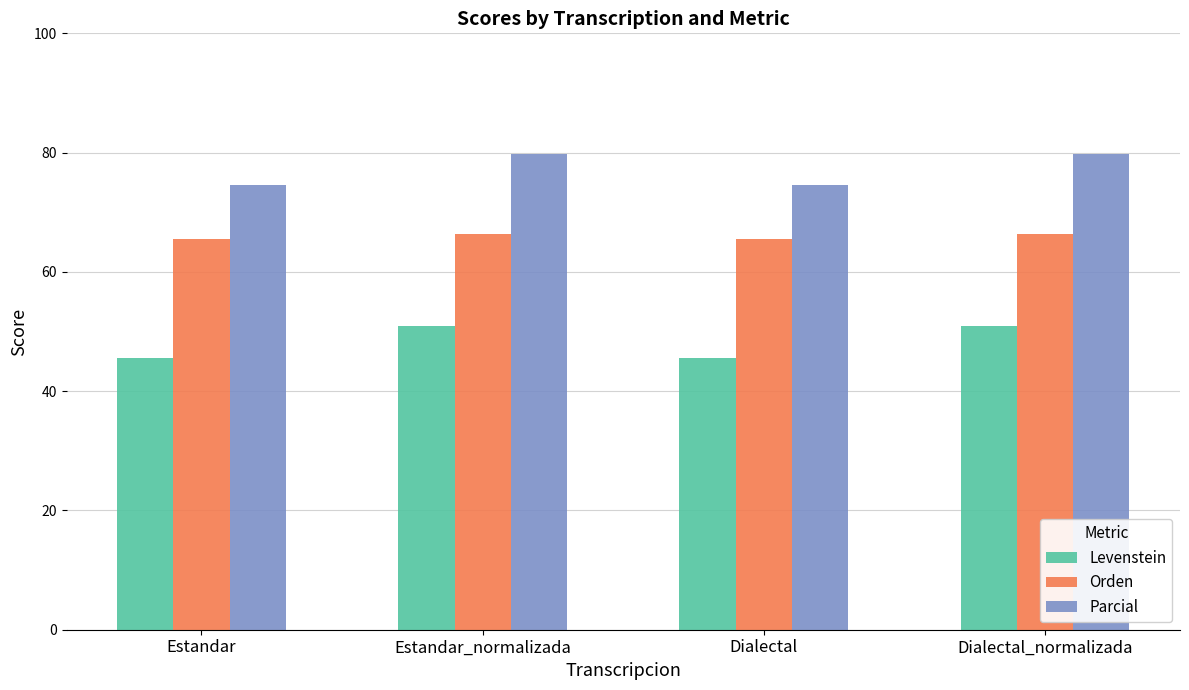

How many groups of bars are there?

4